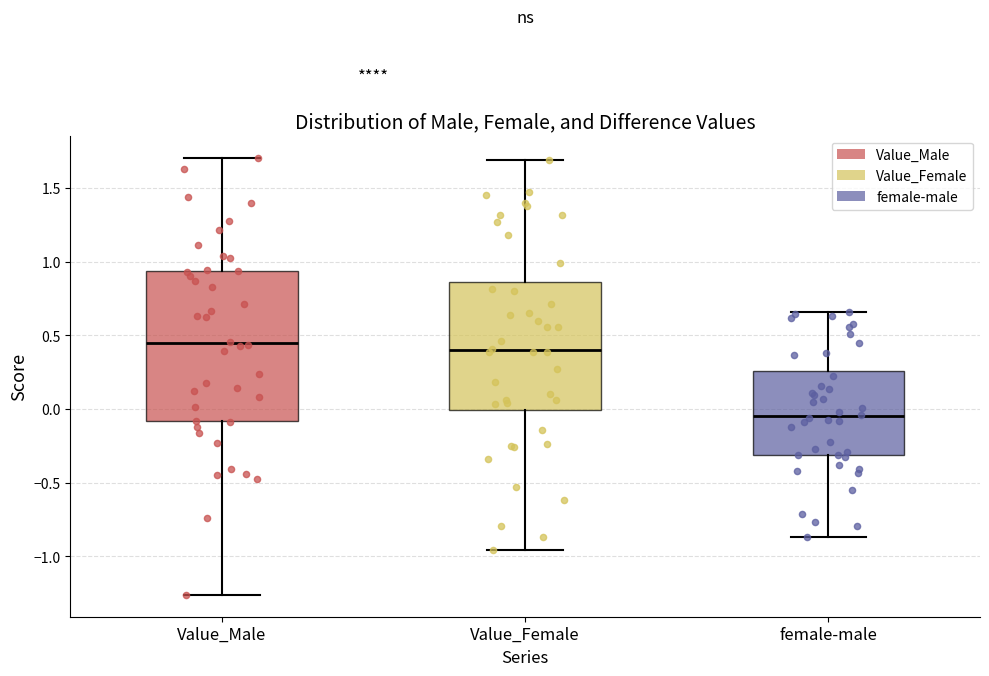

Reading left to right, read every box against the y-axis: the position of its median line, the range the box covers, and the ends of its whiskers. The values are not printed on the chart, so give them approximately, as read against the axis.

Value_Male: median 0.45, box -0.10 to 0.95, whiskers -1.25 to 1.70
Value_Female: median 0.40, box 0.00 to 0.85, whiskers -0.95 to 1.70
female-male: median -0.05, box -0.30 to 0.25, whiskers -0.85 to 0.65